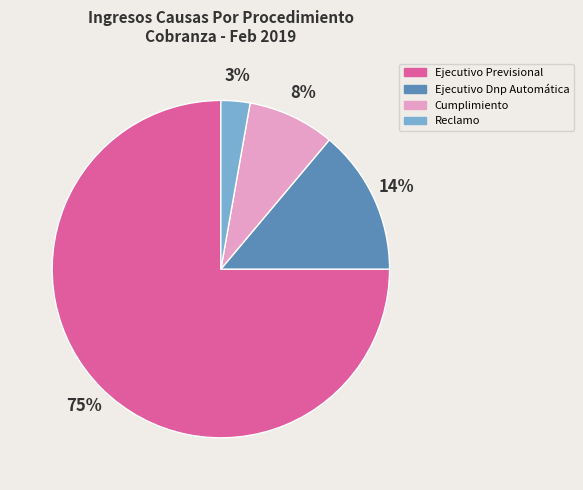

Between Ejecutivo Dnp Automática and Reclamo, which is larger?

Ejecutivo Dnp Automática